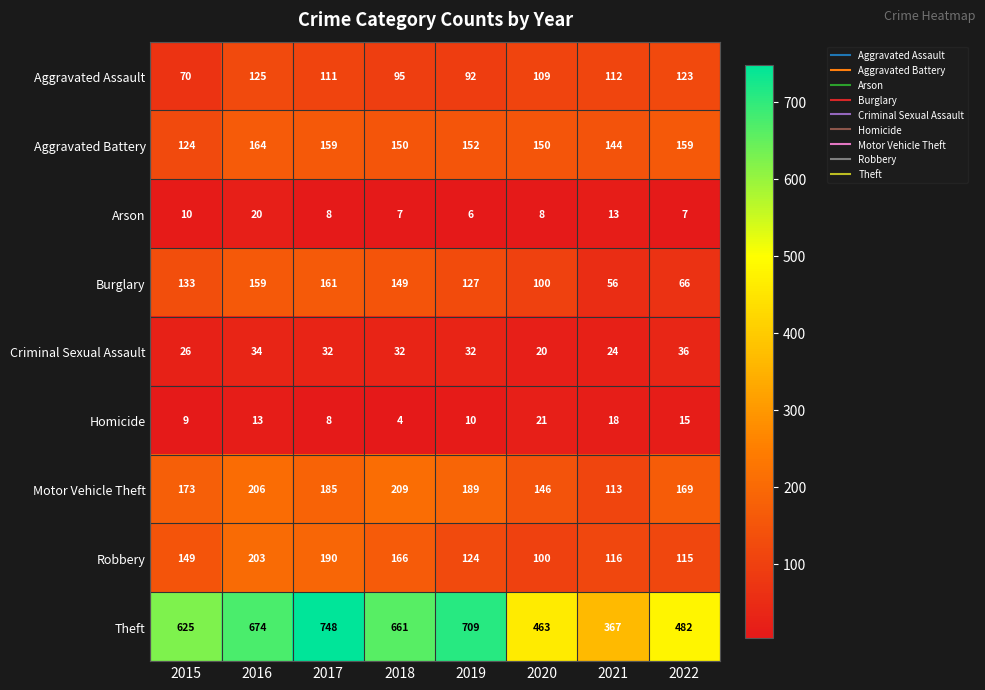

Rank the series by their maximum value, from highest to lowest.

Theft, Motor Vehicle Theft, Robbery, Aggravated Battery, Burglary, Aggravated Assault, Criminal Sexual Assault, Homicide, Arson